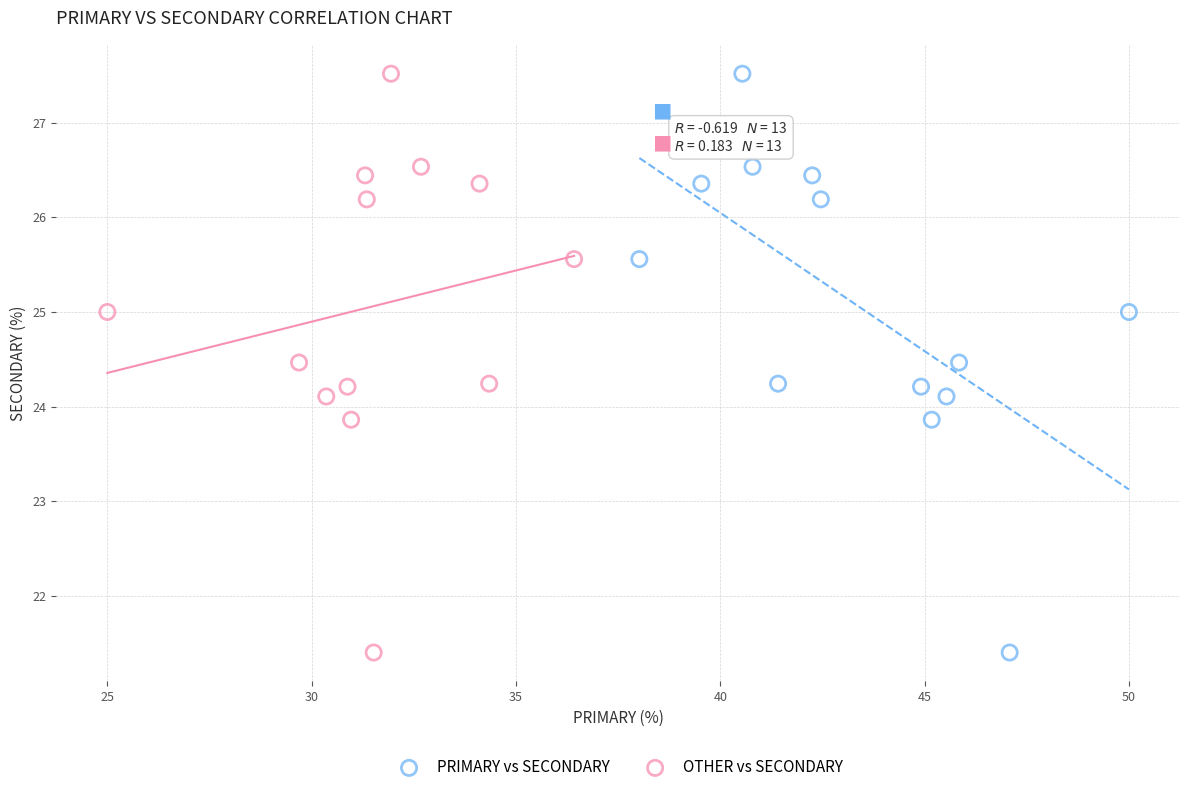

What are all the series names shown in the legend?

PRIMARY vs SECONDARY, OTHER vs SECONDARY